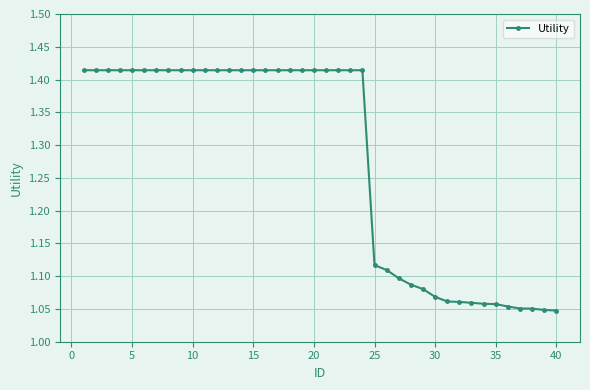

What is the difference between the maximum and minimum values?

0.4